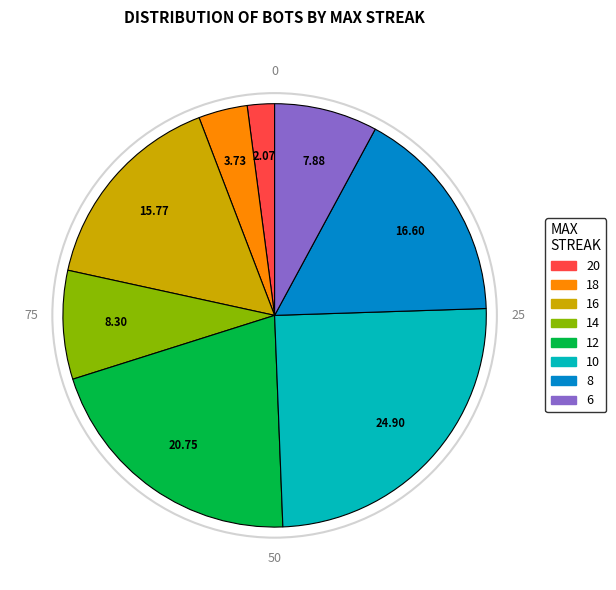

How many slices are in this pie chart?

8